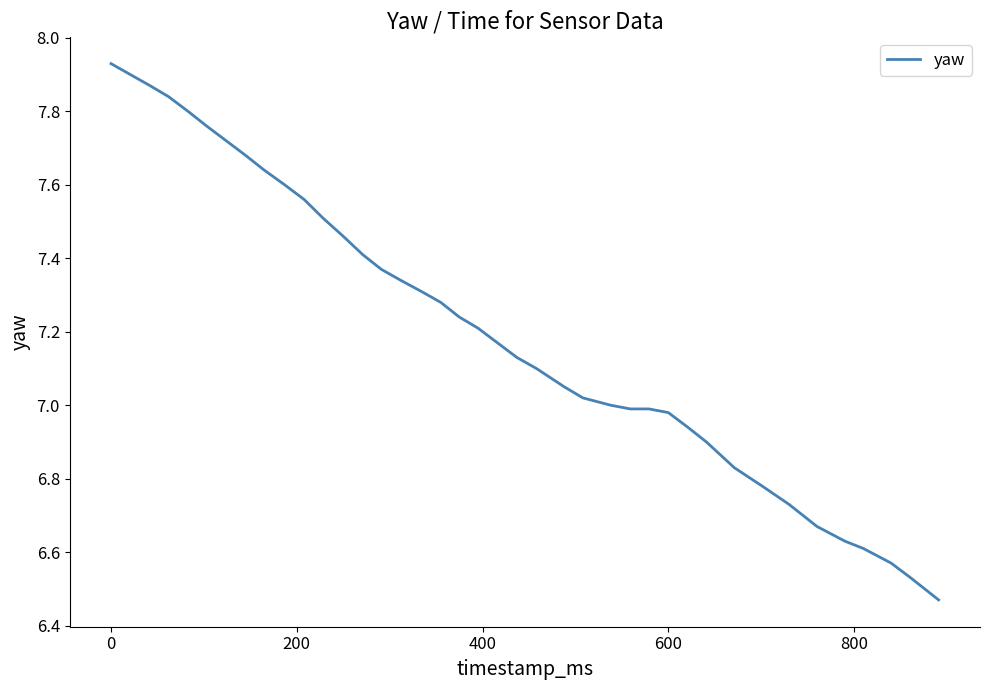

What is the difference between the maximum and minimum values?

1.5